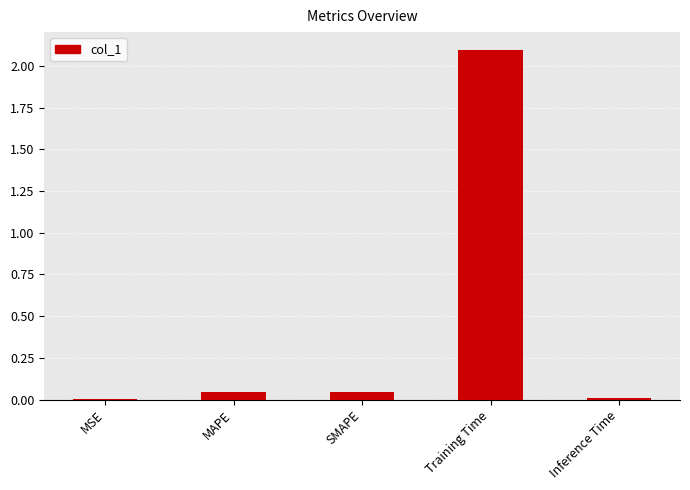

What is the difference between the values at Training Time and SMAPE?

2.1